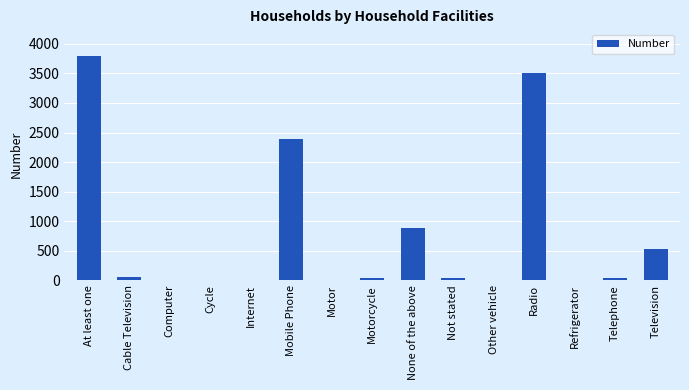

True or false: the data shows 529 at Television.

True